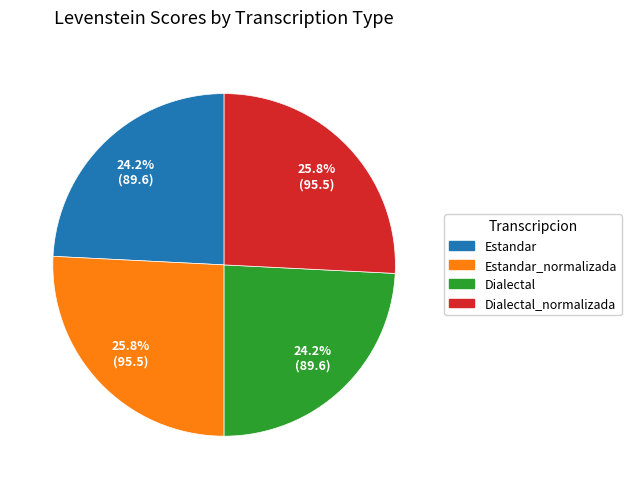

Does Dialectal account for over 50% of the chart?

No